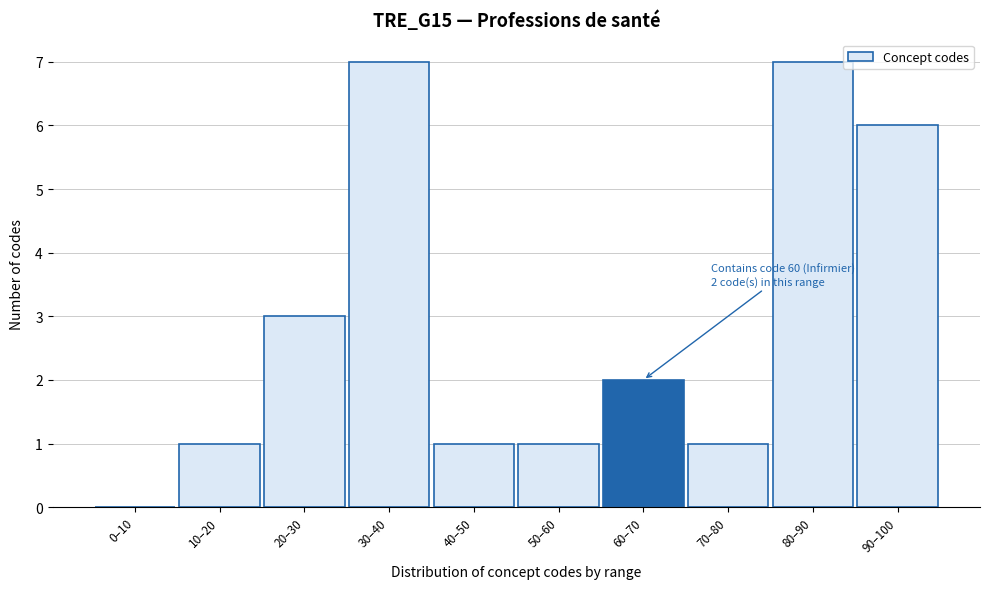

Reading left to right, extract all data points from this chart.

0–10=0	10–20=1	20–30=3	30–40=7	40–50=1	50–60=1	60–70=2	70–80=1	80–90=7	90–100=6